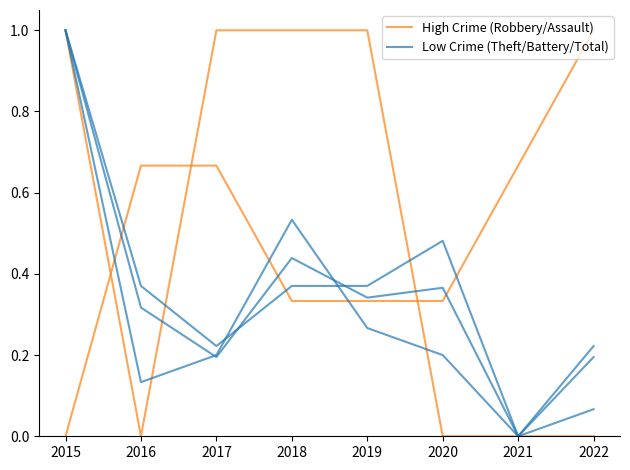

Which series ends up on top after the final intersection of Low Crime (Theft/Battery/Total) and High Crime (Robbery/Assault)?

Low Crime (Theft/Battery/Total)